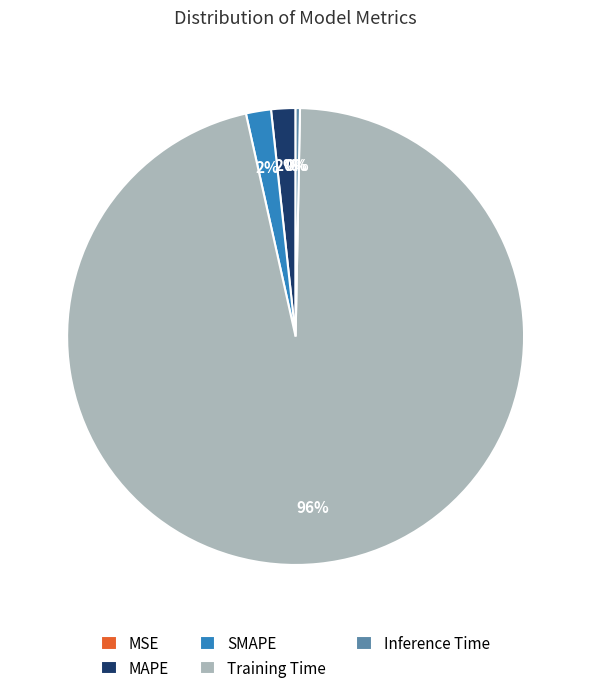

How many segments does this pie chart have?

5